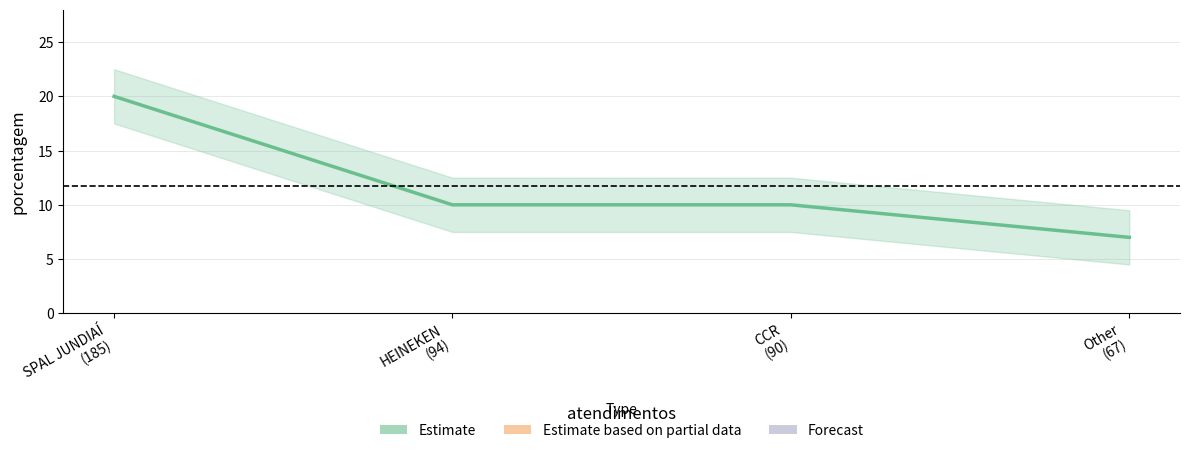

What is the change in value from CCR
(90) to Other
(67)?

-3